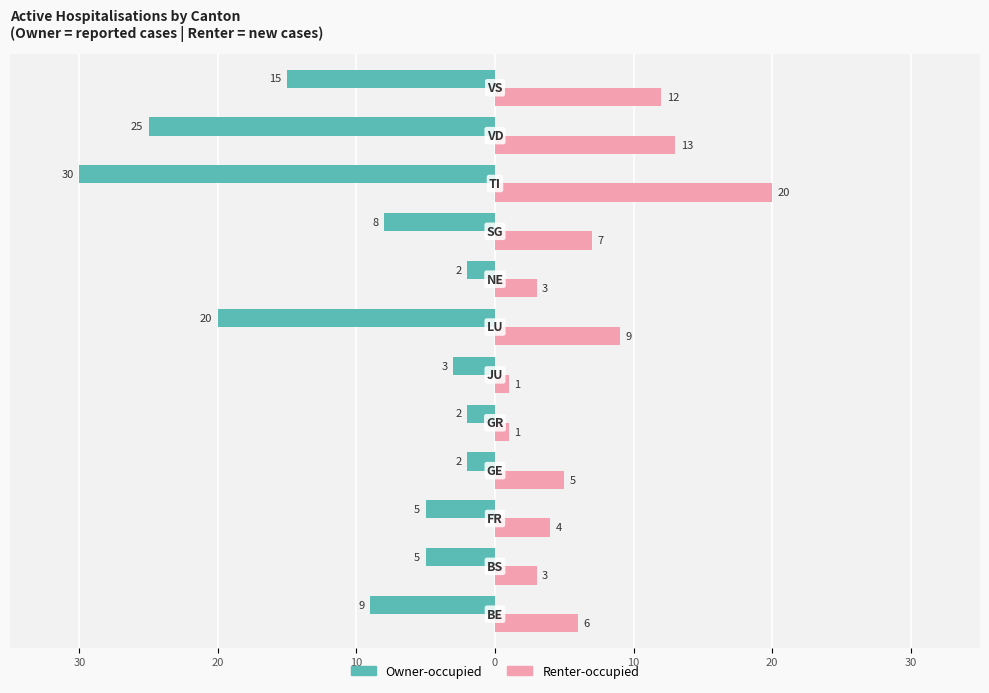

What are all the series names shown in the legend?

Owner-occupied, Renter-occupied